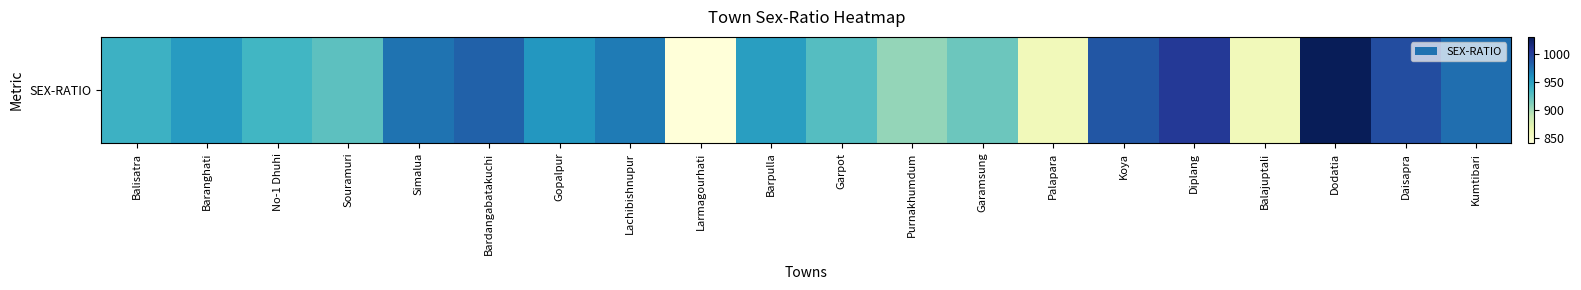

How many data points does each series have?

20